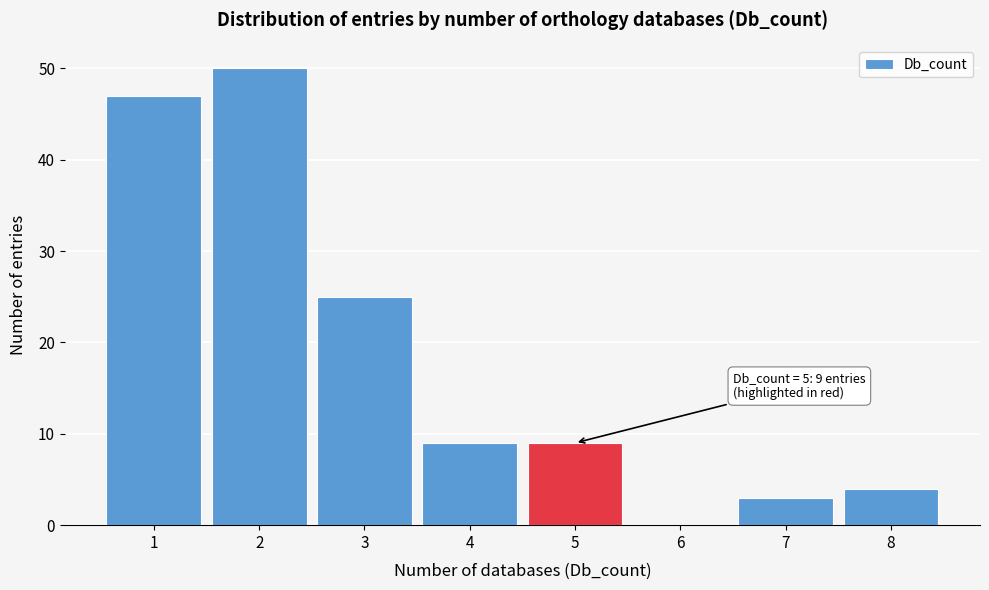

Over which range of the x-axis is the bar tallest?

1.5 to 2.5